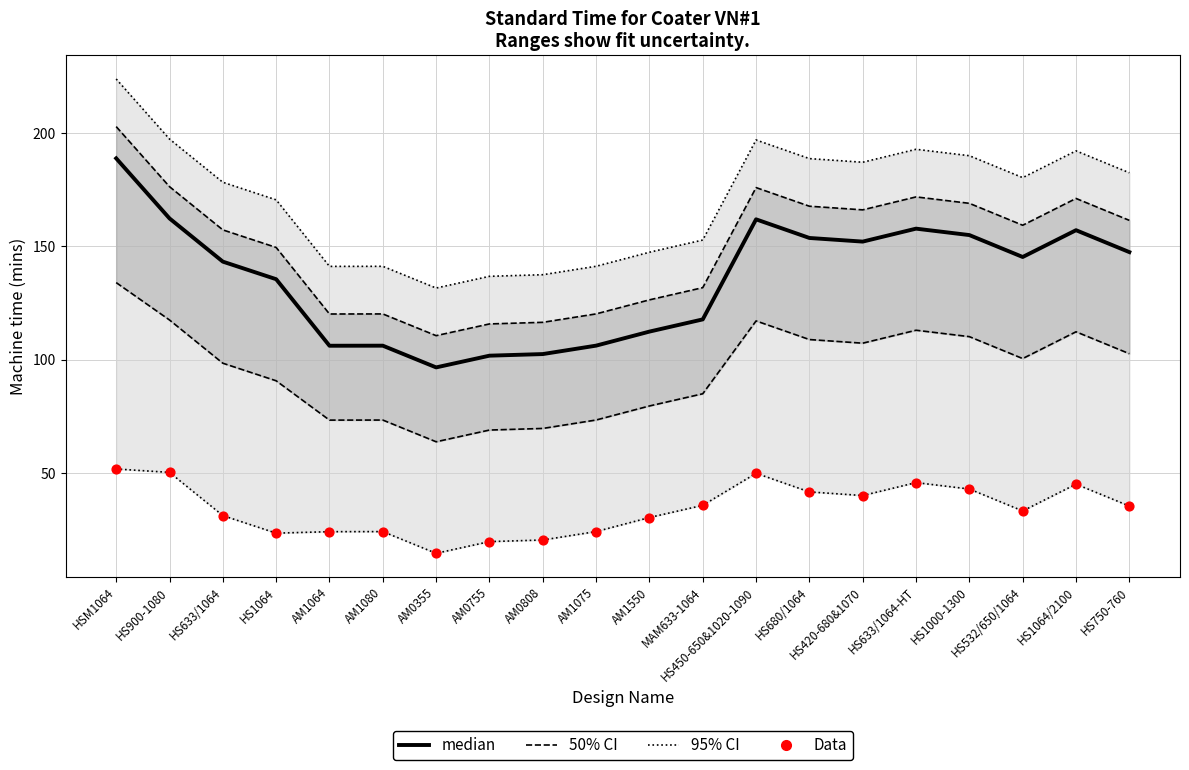

Which series has the largest total across all categories?

median